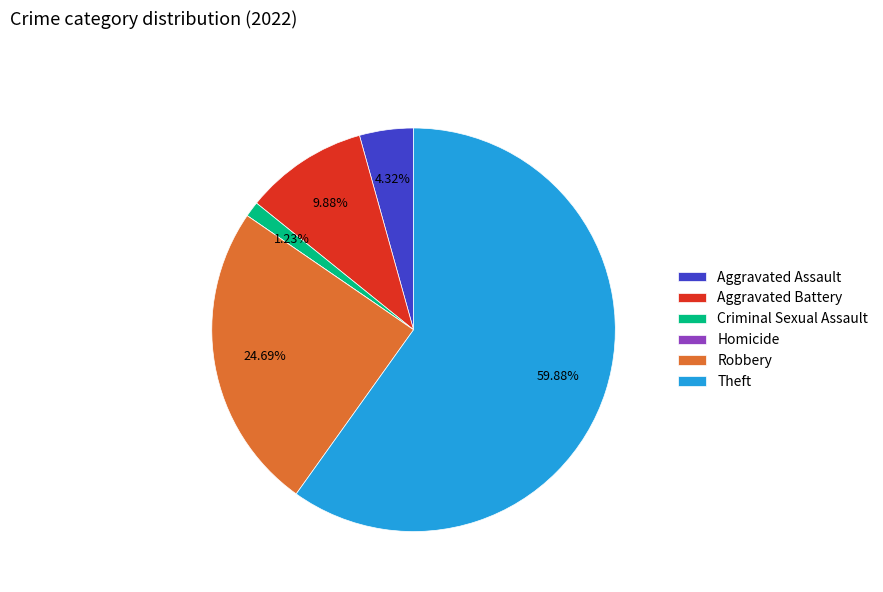

Which has a higher value, Aggravated Assault or Robbery?

Robbery